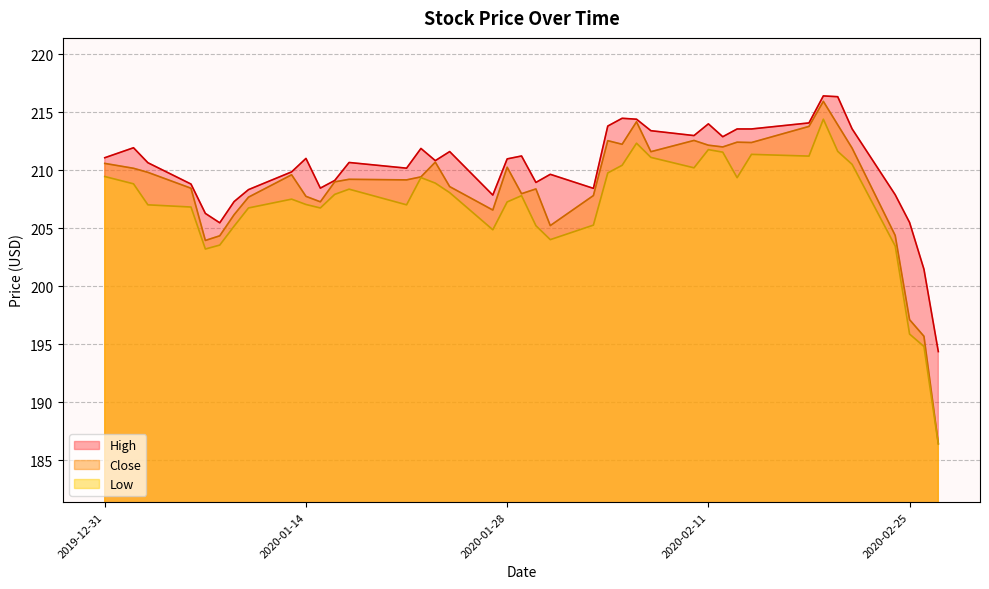

What is the difference between the Close values at 2020-02-07 and 2020-01-15?

4.3